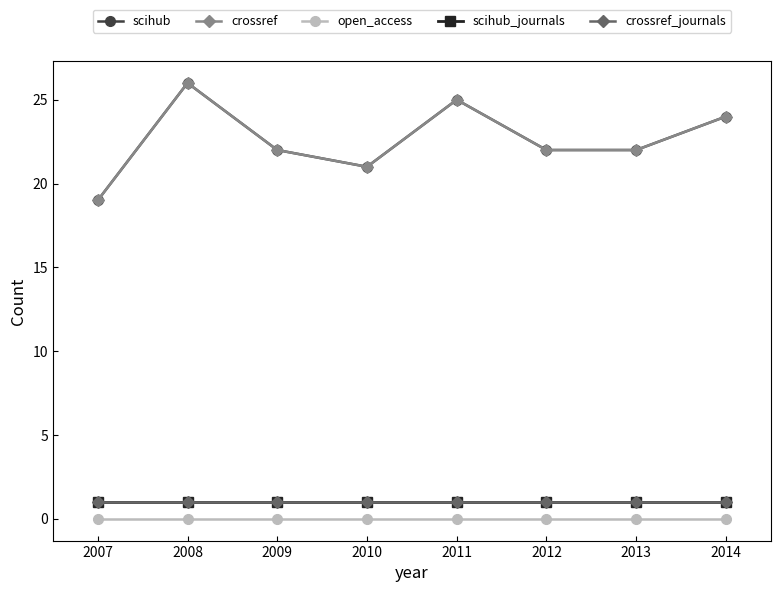

Is this an area chart (filled region under the line)?

No